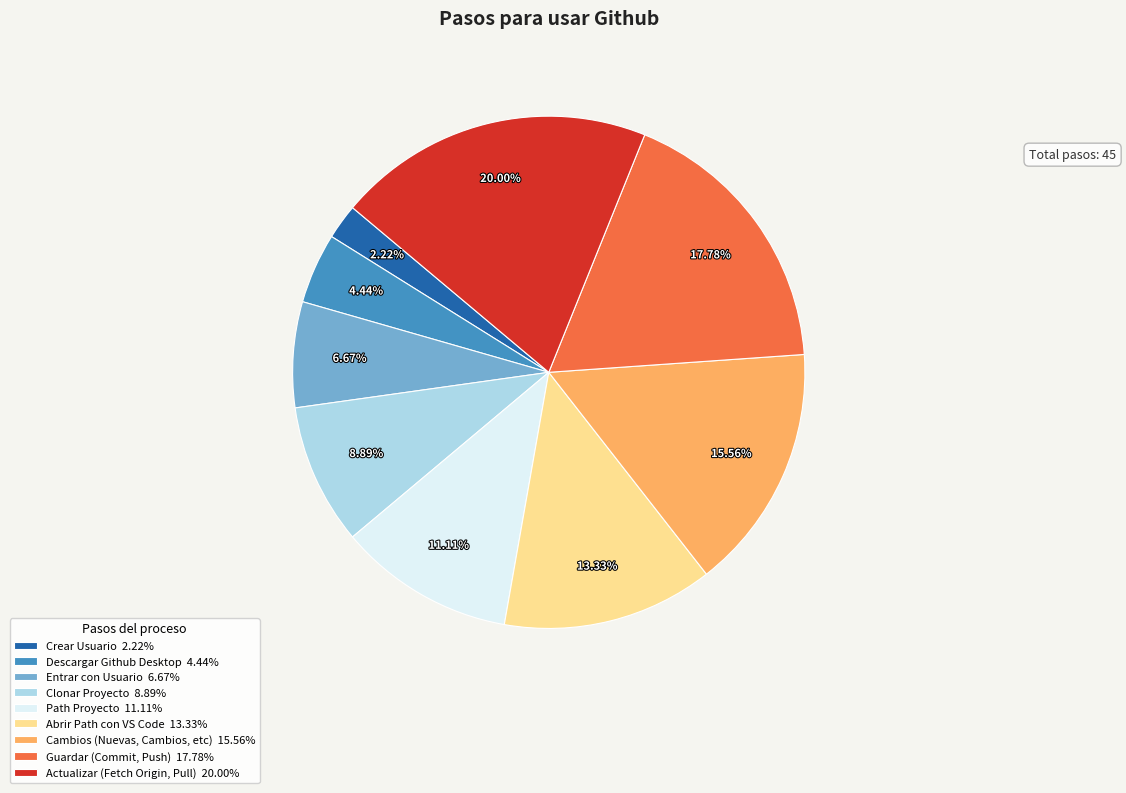

What is the smallest slice in the pie chart?

Crear Usuario